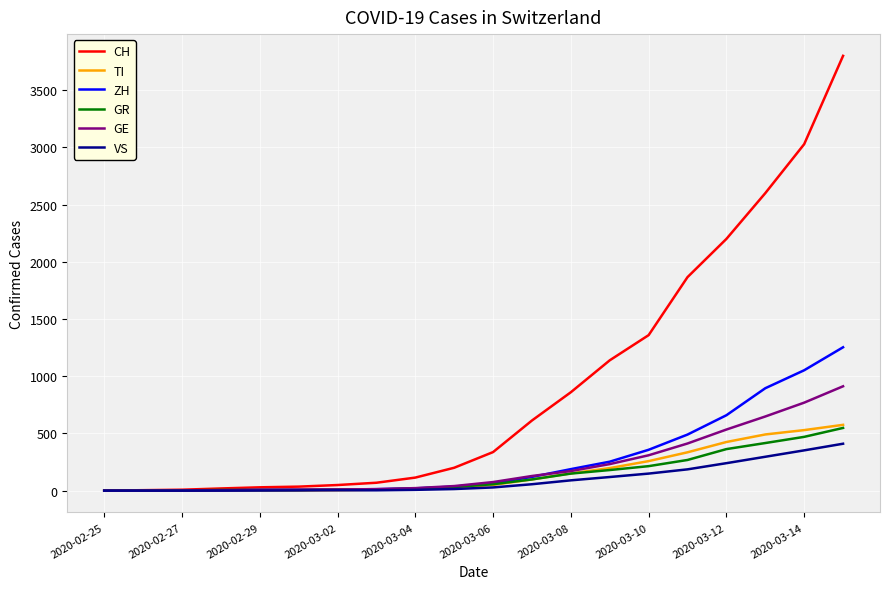

Which series has the largest total across all categories?

CH